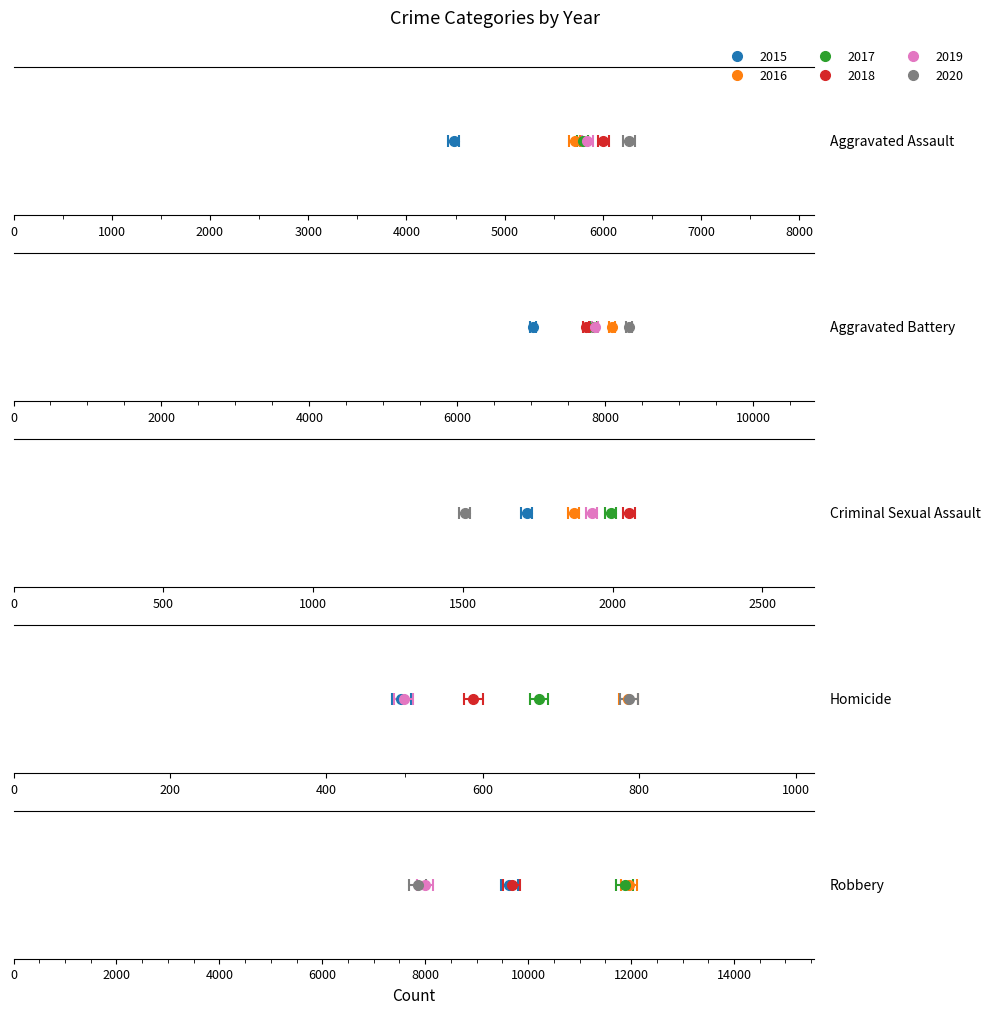

Reading right to left, extract all data points from this chart.

2015: 9638	496	1714	7018	4480
2016: 11960	786	1871	8085	5713
2017: 11881	672	1994	7845	5793
2018: 9681	588	2055	7734	6002
2019: 7995	499	1931	7858	5841
2020: 7855	787	1506	8320	6265